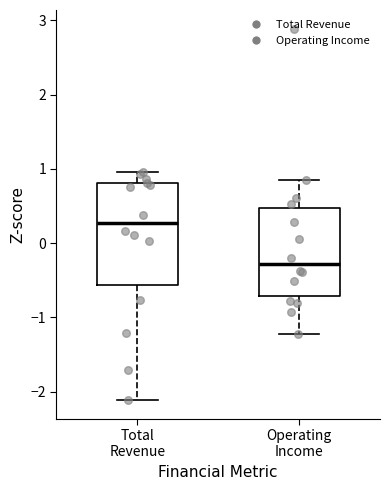

Reading left to right, read every box against the y-axis: the position of its median line, the range the box covers, and the ends of its whiskers. The values are not printed on the chart, so give them approximately, as read against the axis.

Total Revenue: median 0.3, box -0.6 to 0.8, whiskers -2.1 to 1.0
Operating Income: median -0.3, box -0.7 to 0.5, whiskers -1.2 to 0.8